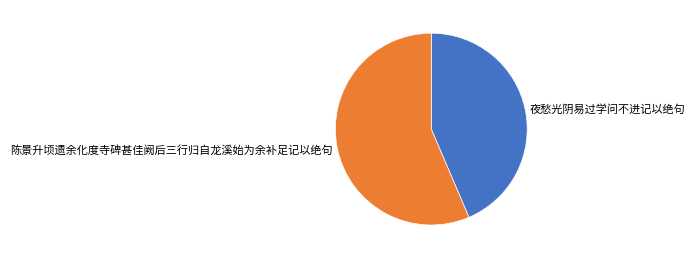

What is the majority slice?

陈景升顷遗余化度寺碑甚佳阙后三行归自龙溪始为余补足记以绝句